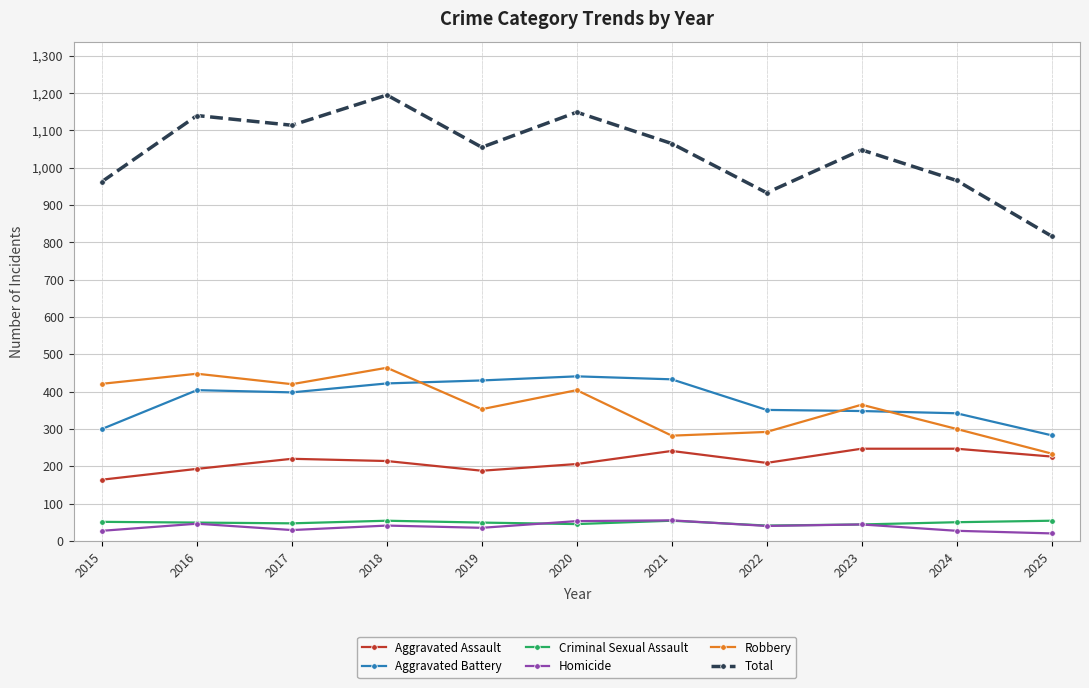

What is the total value across all series at 2024?

1932